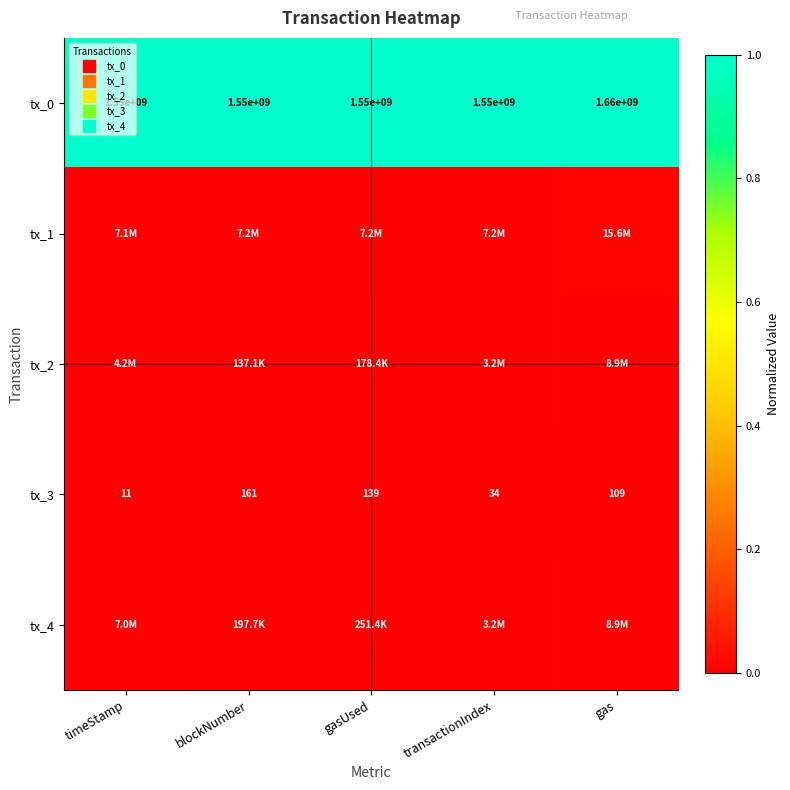

At how many categories does at least one series exceed 0?

5